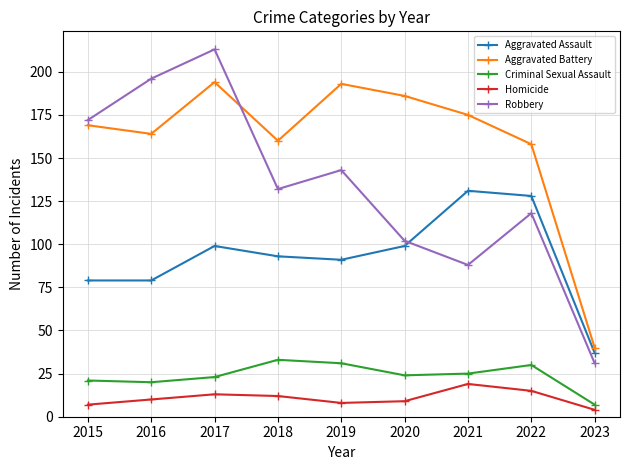

What is the difference between the maximum and minimum values in the Aggravated Battery series?

154